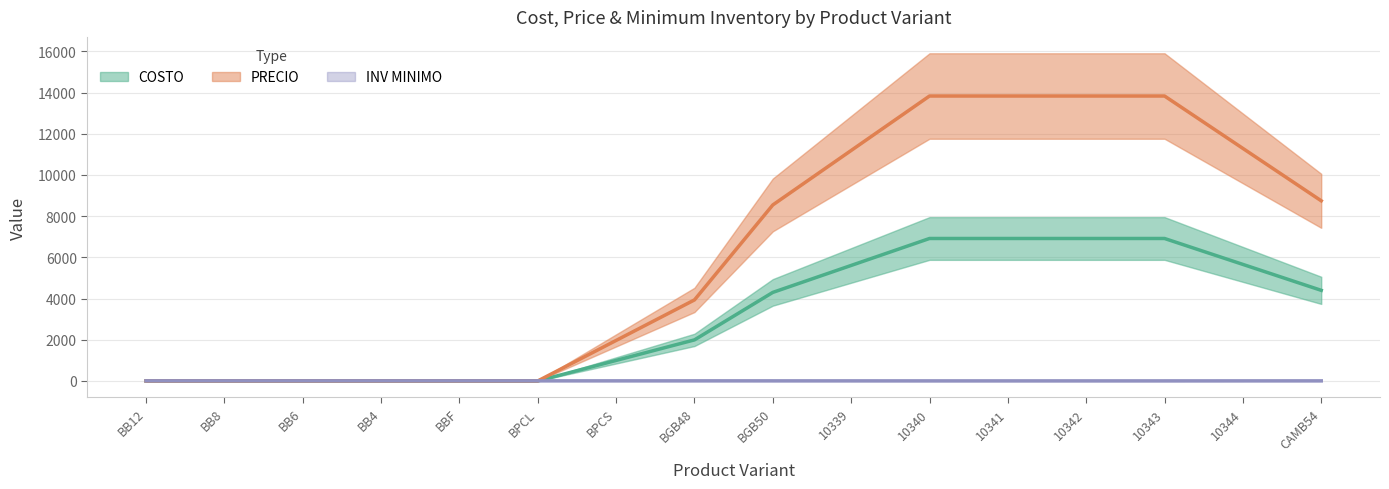

Rank the series by their average value, from highest to lowest.

PRECIO, COSTO, INV MINIMO